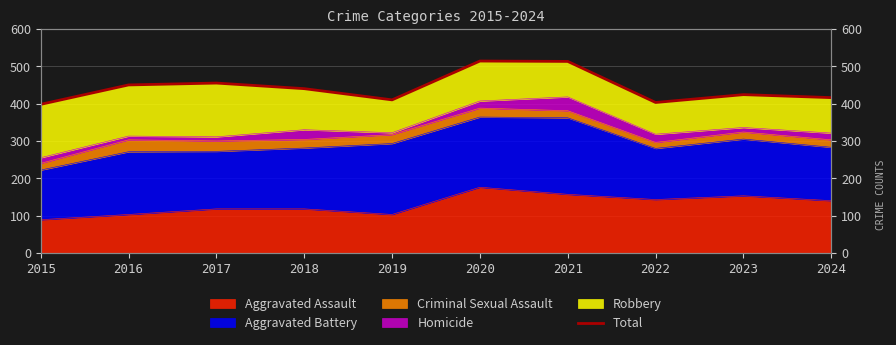

What is the approximate value at 2019, to the nearest 50?

400